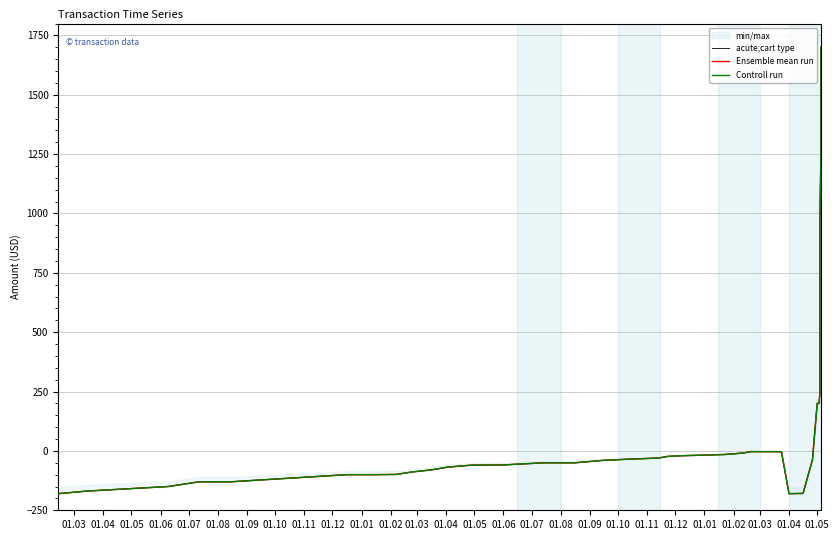

How many positive values does the acute;cart type series have?

9